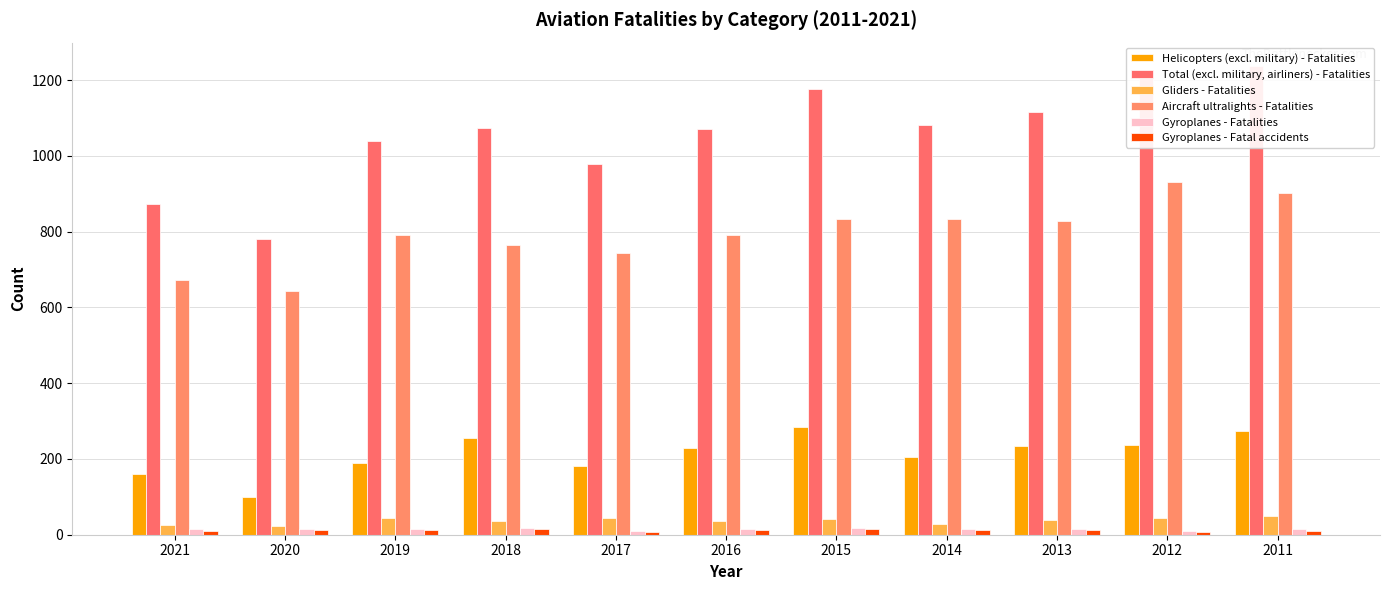

What value does the Aircraft ultralights - Fatalities series have at 2021, to the nearest 50?

650